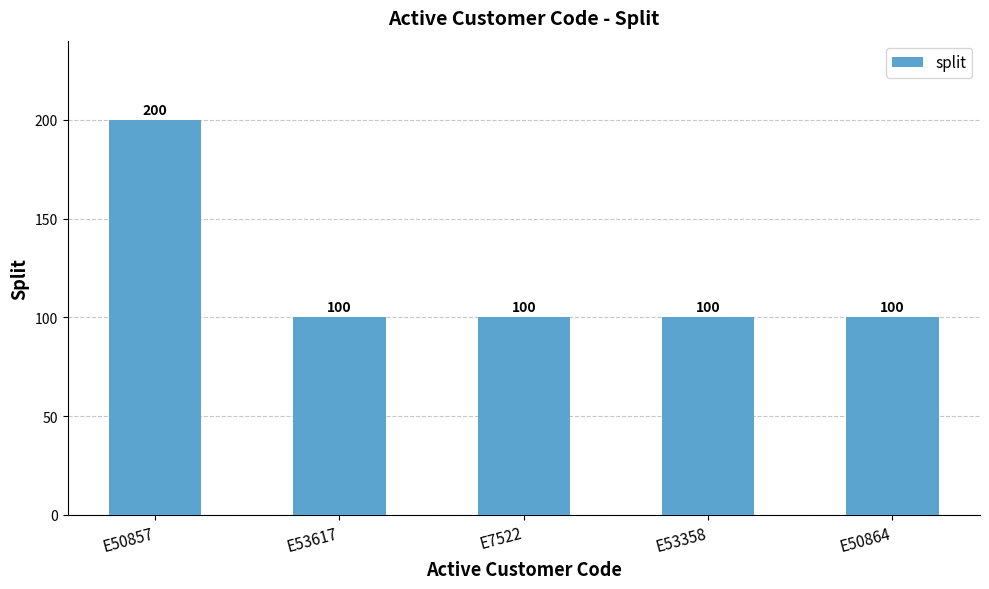

What is the sum of the values at E53358 and E53617?

200